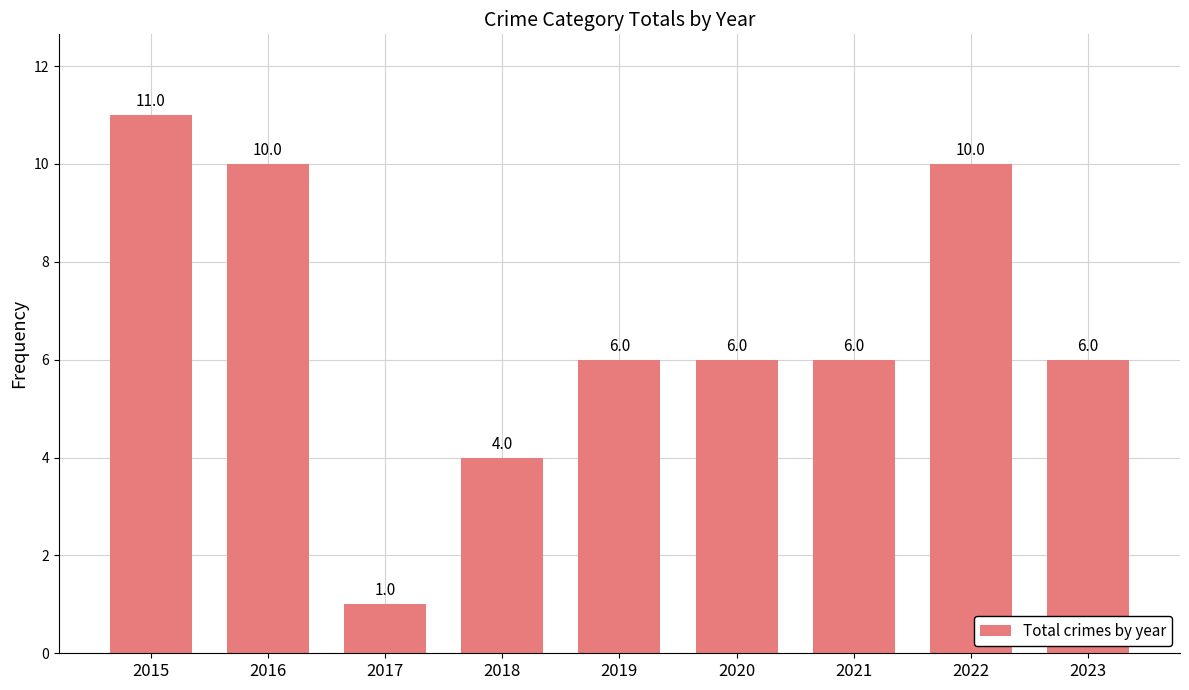

What is the sum of the values at 2020 and 2016?

16